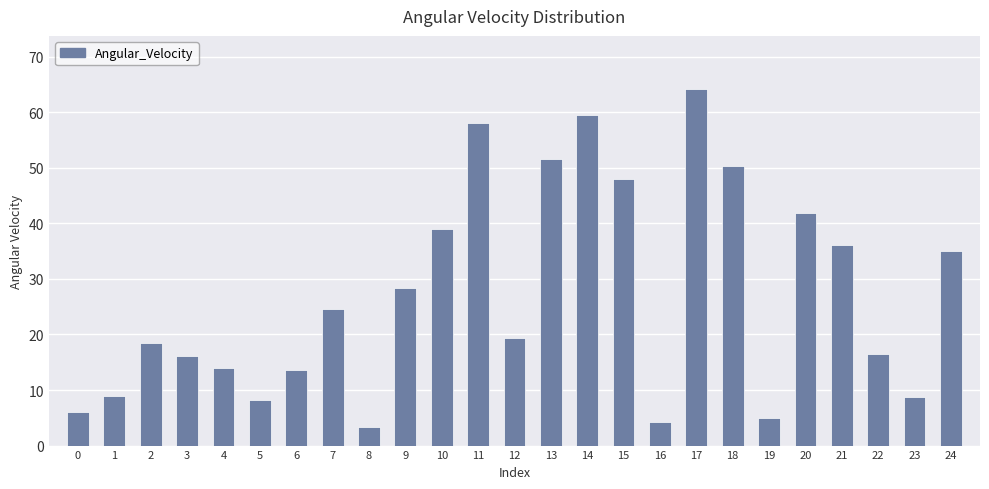

What is the change in value from 1 to 6?

+4.7